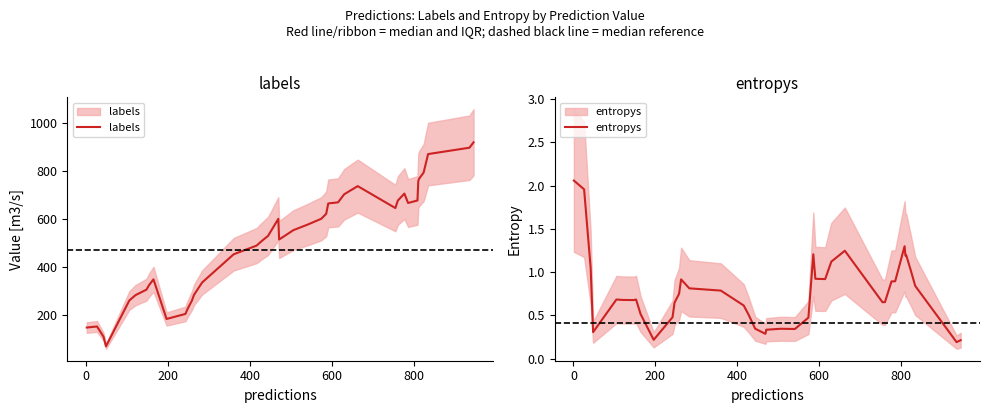

What is the average value of the entropys series?

0.8